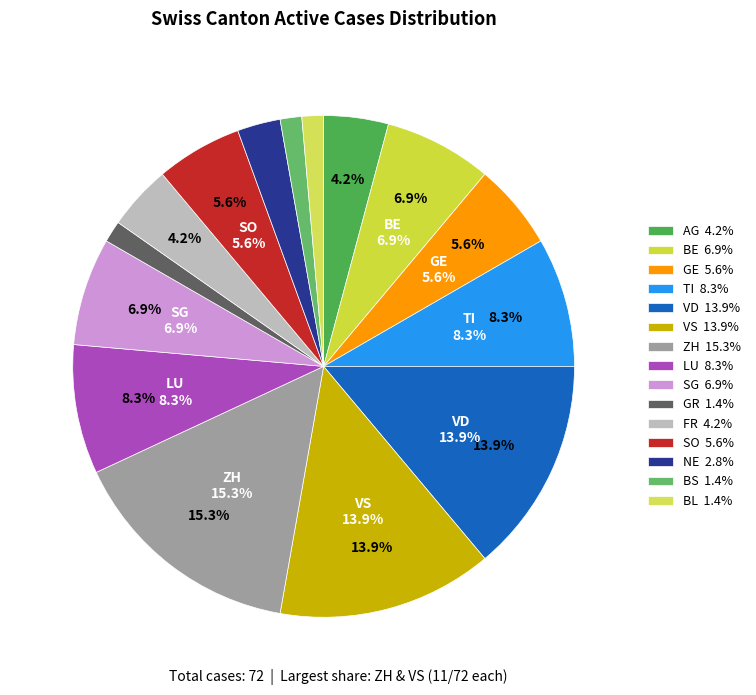

To the nearest percent, what is the combined percentage of VD and GR?

15%